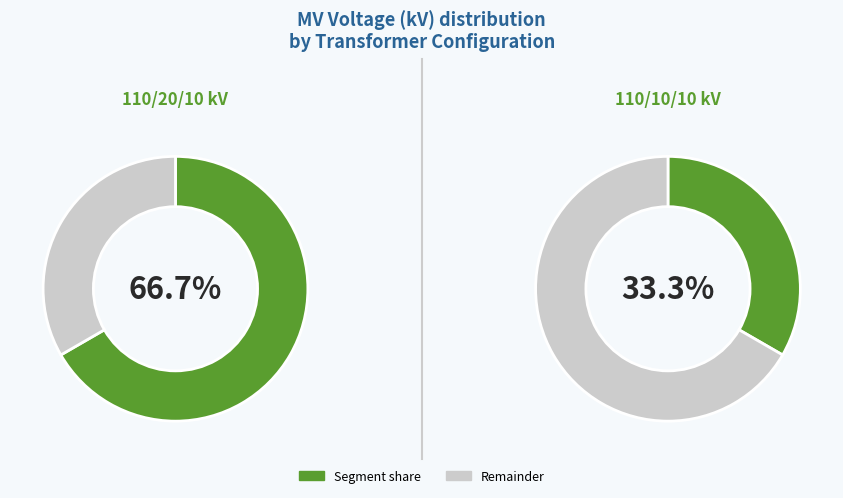

True or false: 63/25/38 MVA 110/20/10 kV accounts for 73% of the total.

False